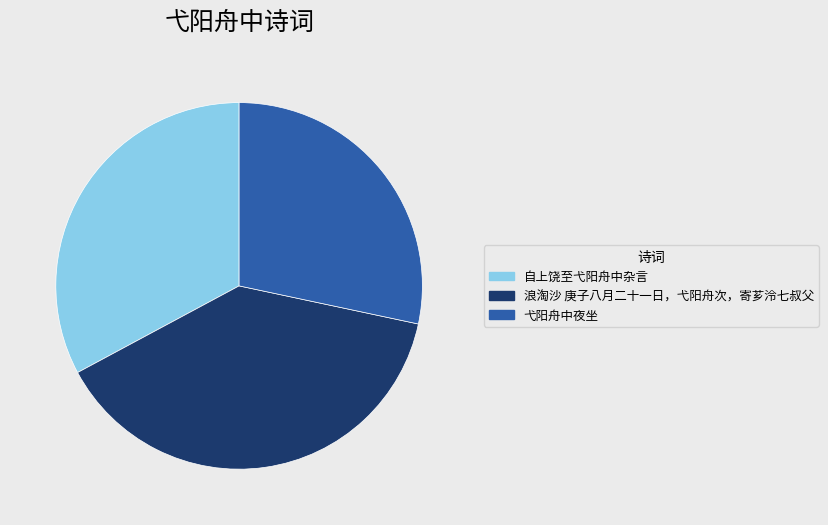

Is the sum of 浪淘沙 庚子八月二十一日，弋阳舟次，寄芗泠七叔父 and 弋阳舟中夜坐 greater than half?

Yes